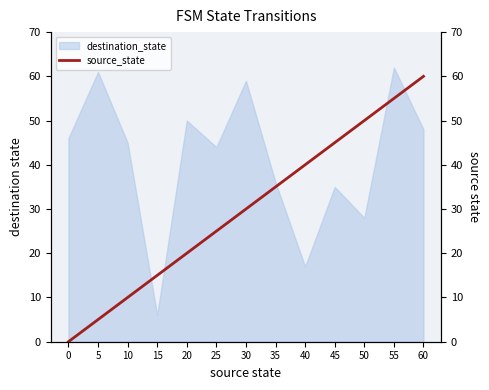

What is the lowest value of the destination_state series?

6